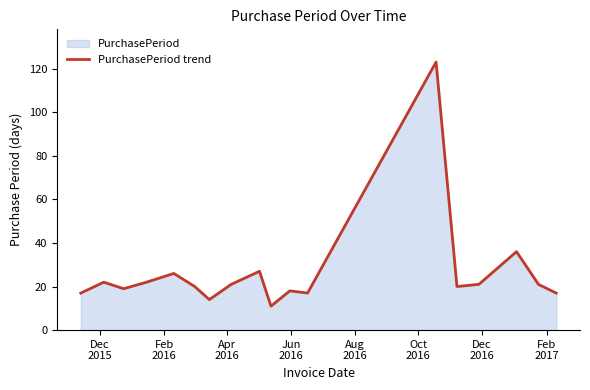

What is the difference between the maximum and minimum values?

112